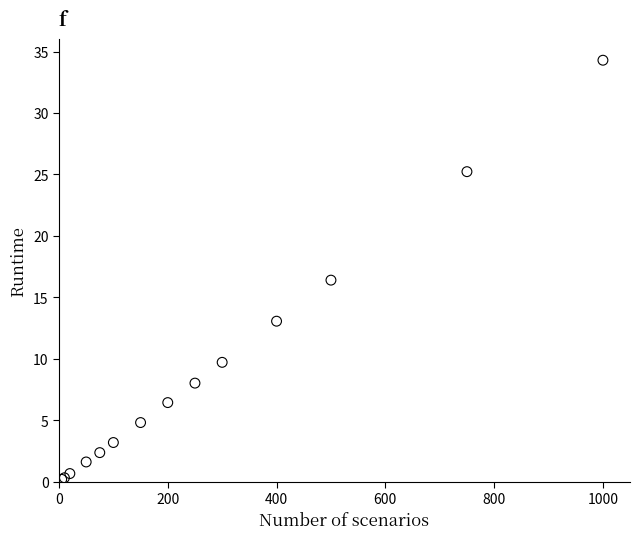

What Y value in the scatter plot is closest to 17?

16.4